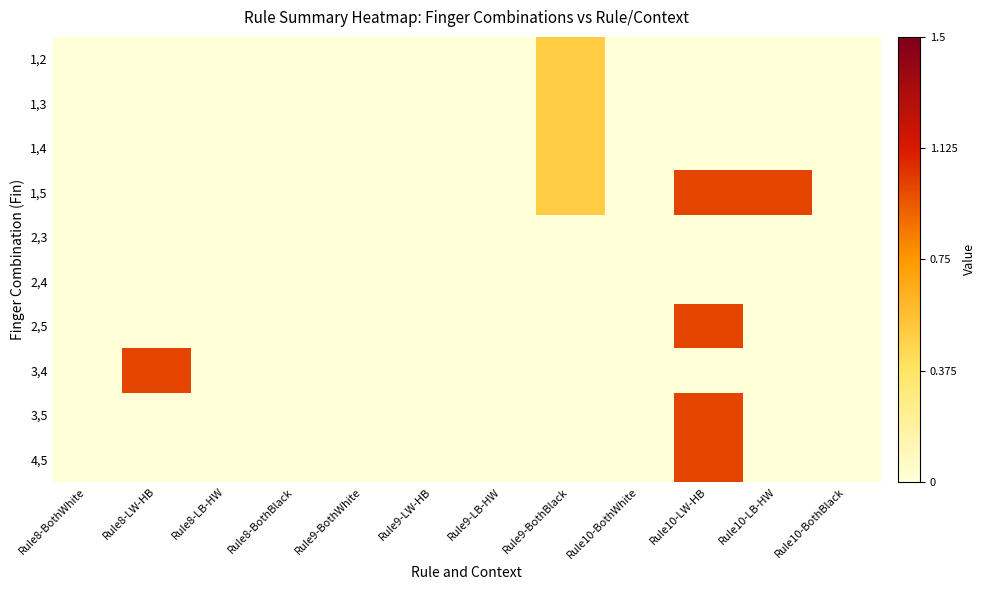

Which label corresponds to the smallest value in the chart?

Rule8-BothWhite